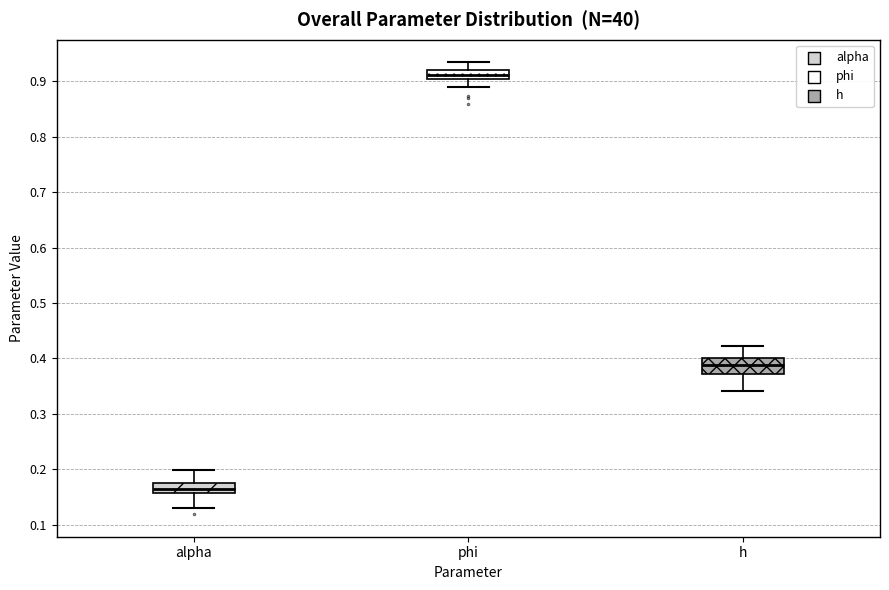

Reading left to right, transcribe this box plot: for each box, give where its median line is, the range the box spans, and where its two whiskers end, as read against the y-axis. The values are not printed on the chart, so give them approximately, as read against the axis.

alpha: median 0.16 (inside the box), box 0.16 to 0.18, whiskers 0.13 to 0.20
phi: median 0.91, box 0.90 to 0.92, whiskers 0.89 to 0.93
h: median 0.39, box 0.37 to 0.40, whiskers 0.34 to 0.42